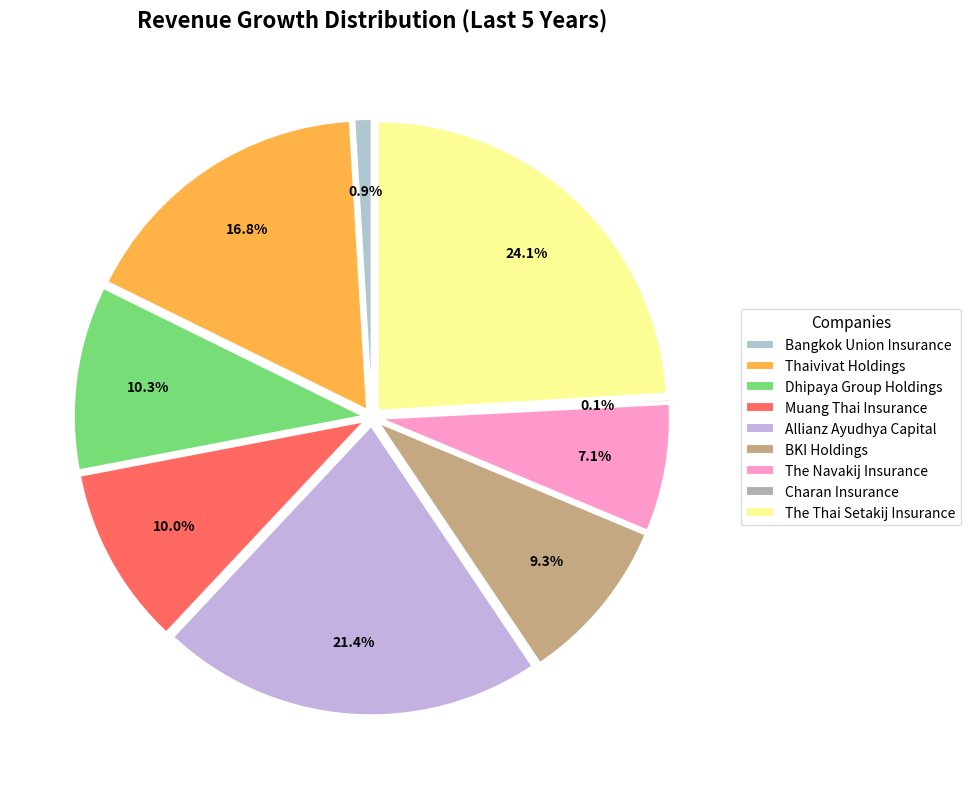

Is the sum of Allianz Ayudhya Capital and The Thai Setakij Insurance greater than half?

No